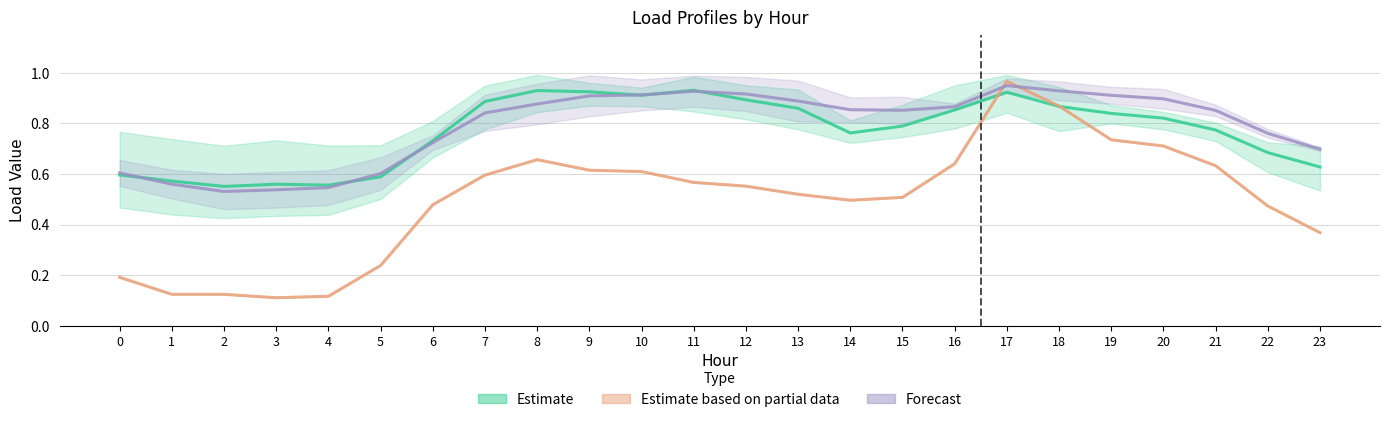

True or false: Load3 has more than 2 interior local peaks.

True